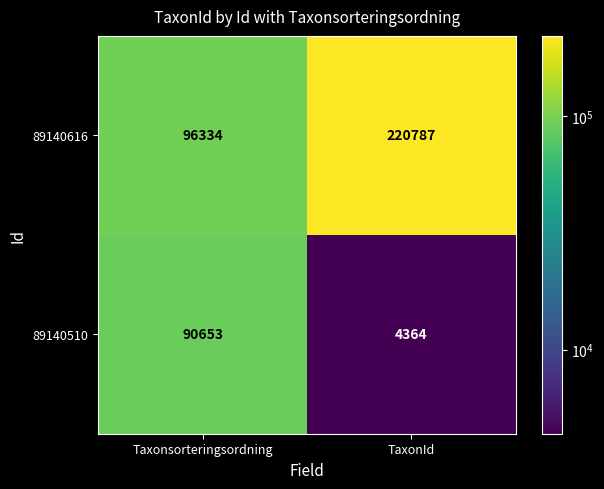

Is it true that 89140616 equals 146929 at TaxonId?

False